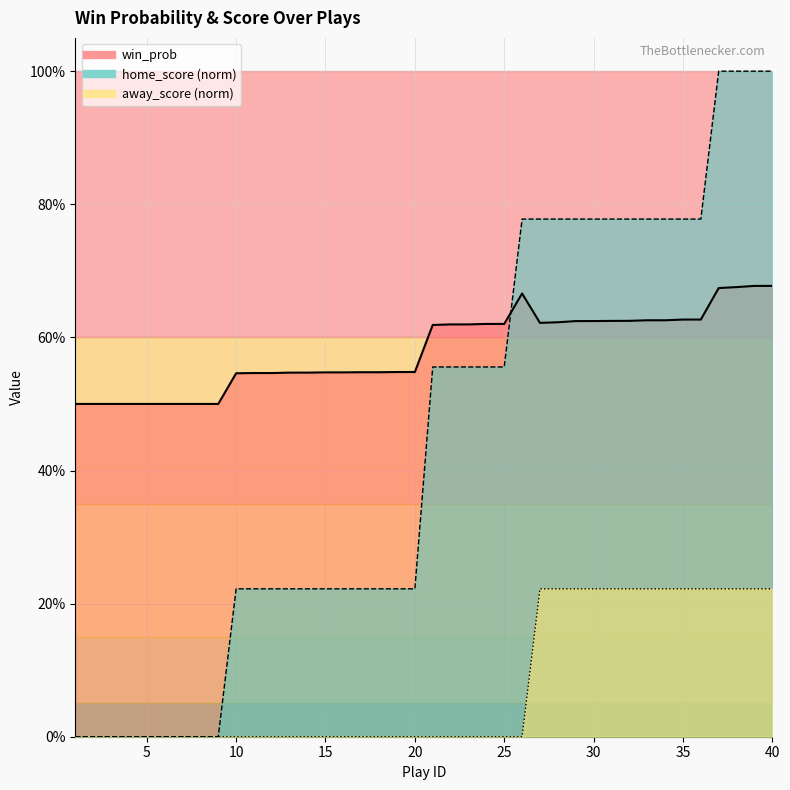

What are all the series names shown in the legend?

win_prob, home_score, away_score